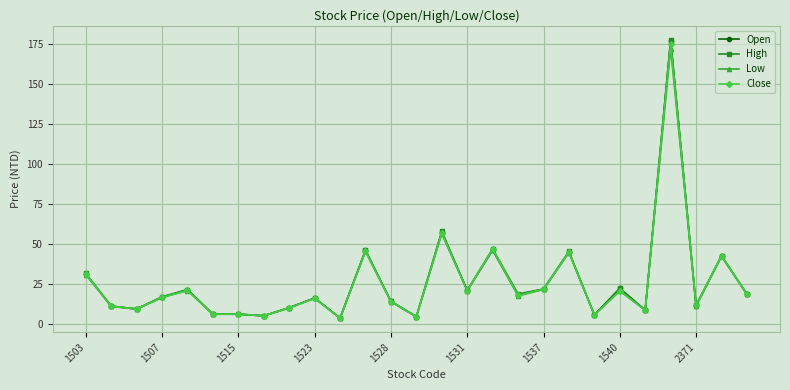

What are all the series names shown in the legend?

Open, High, Low, Close